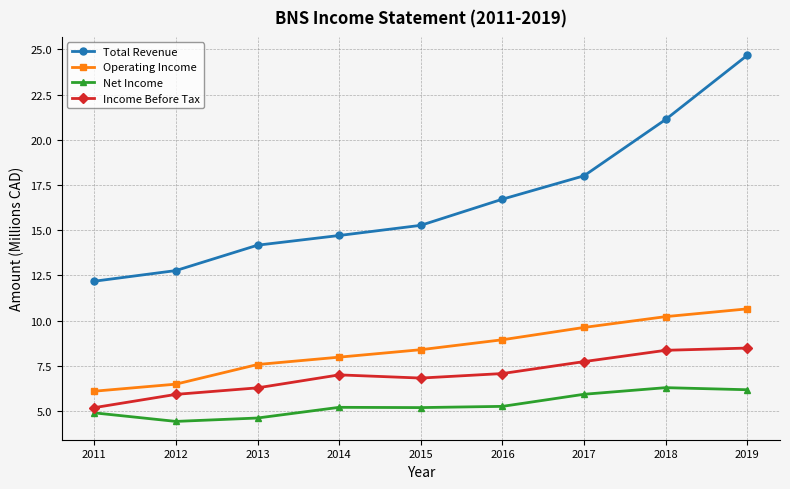

True or false: Operating Income has more than 1 interior local peaks.

False